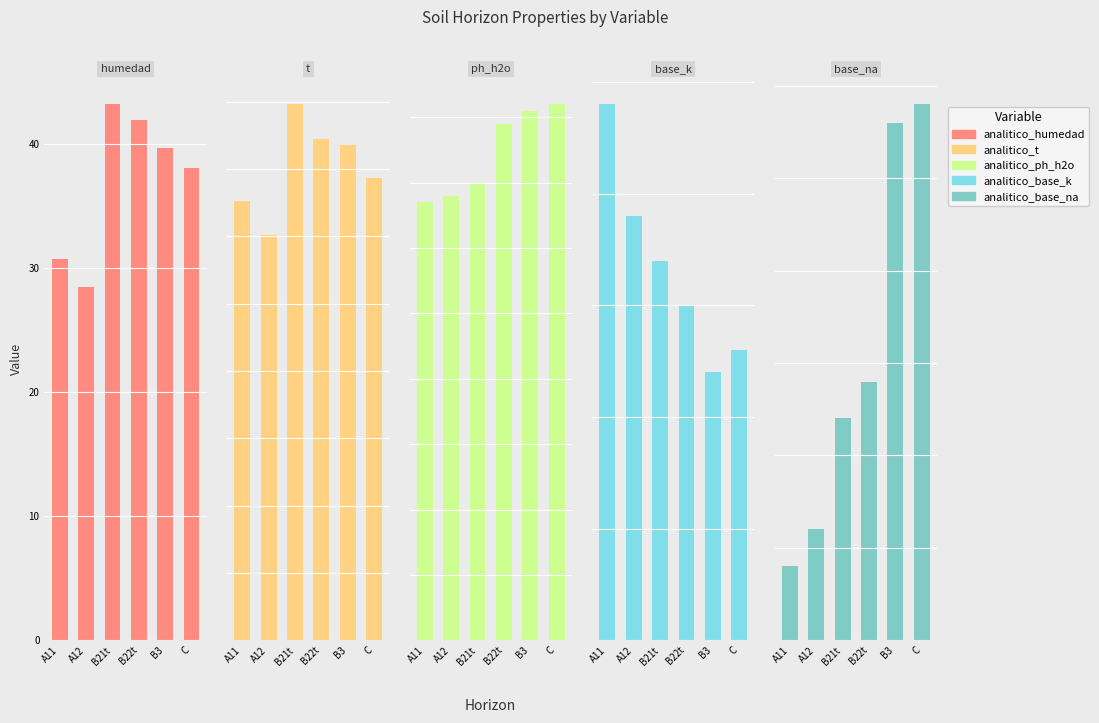

At which category is the sum across all series the highest?

B21t